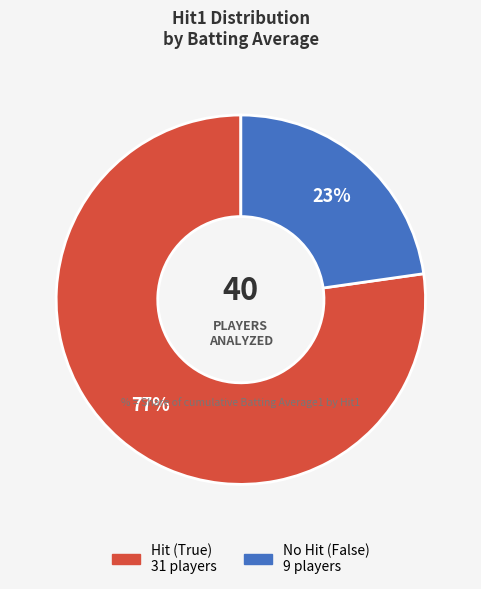

Is there a majority slice in this chart?

Yes